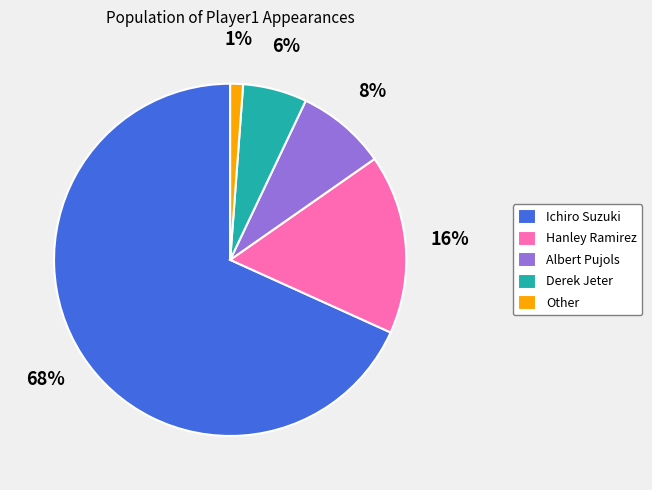

Combined, do Hanley Ramirez and Albert Pujols account for over 50%?

No